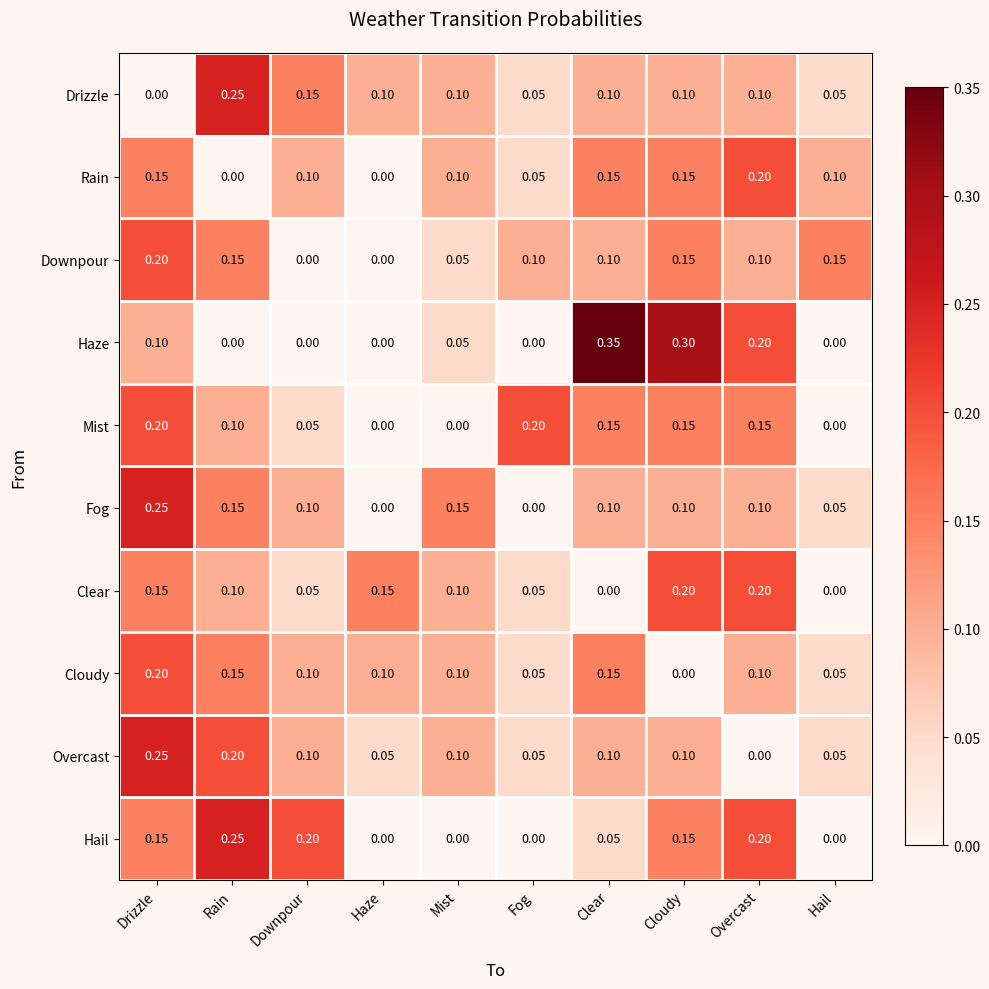

At which category is the sum across all series the highest?

Drizzle